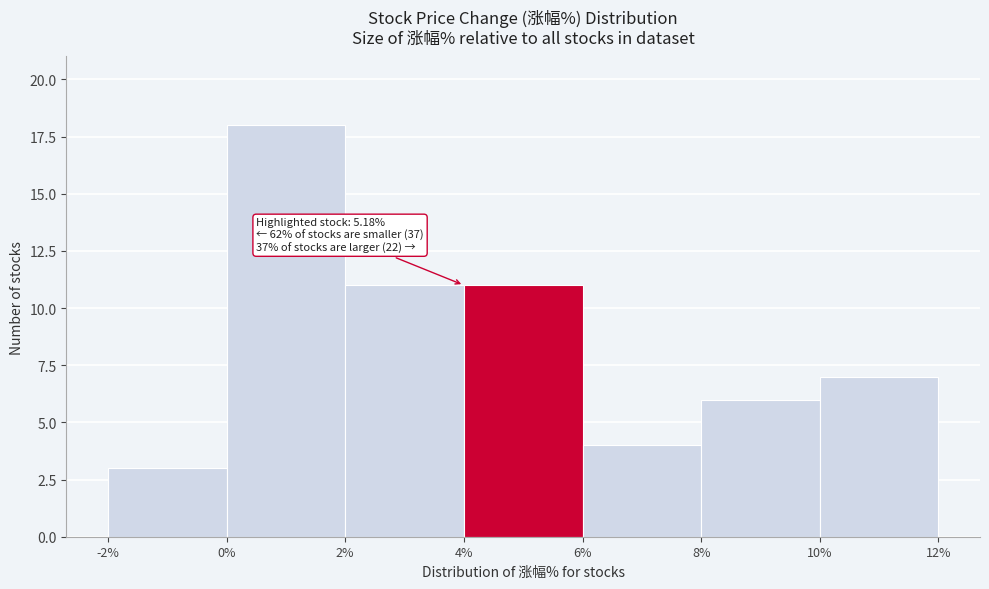

Over which range of the x-axis is the bar tallest?

0% to 2%